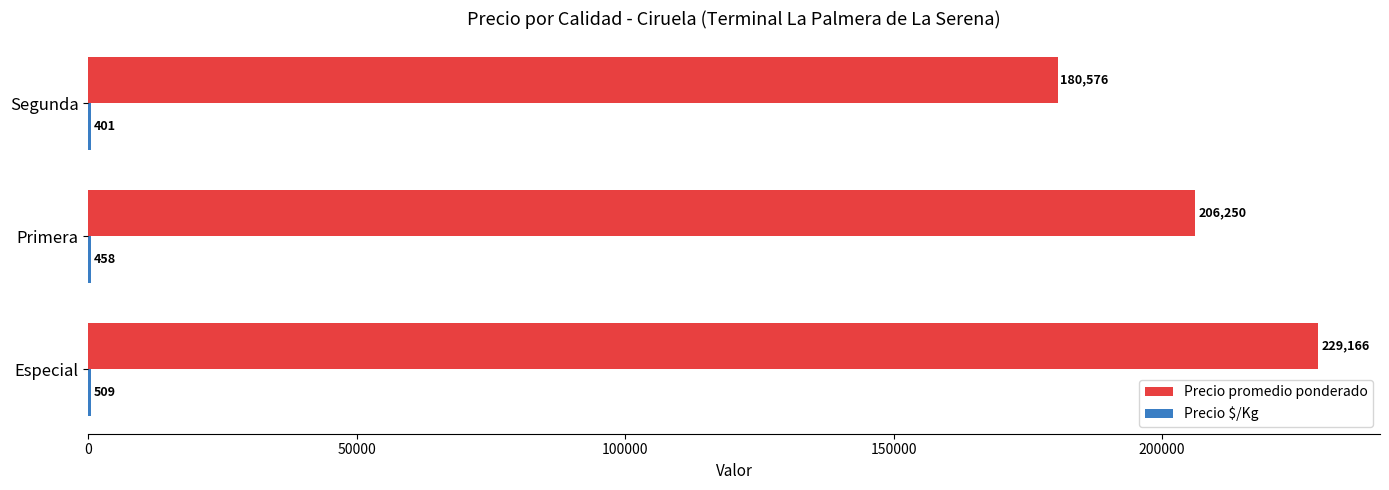

How many distinct data groups are displayed?

2